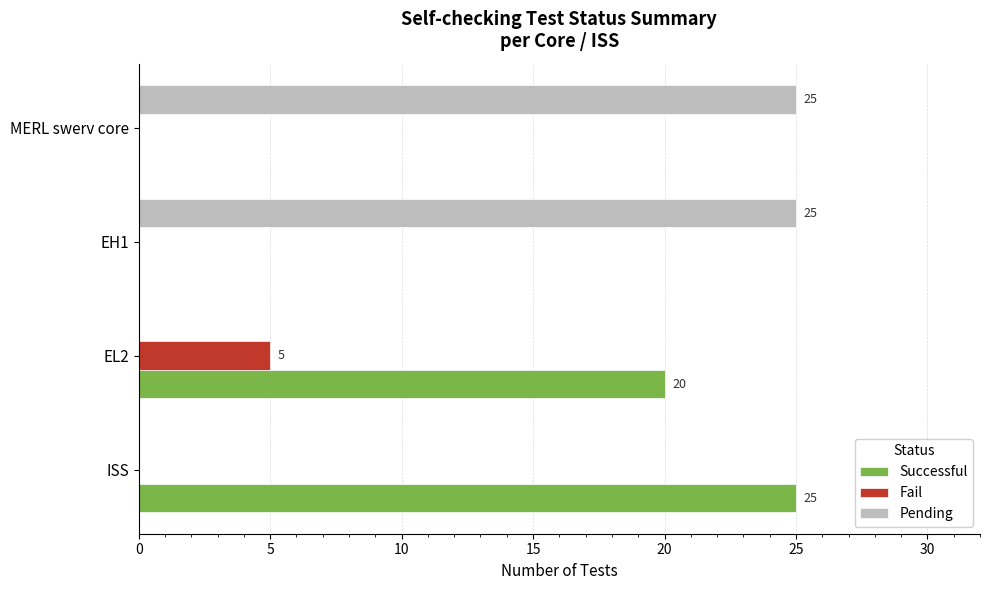

Is the value of Fail at EH1 greater than the value of Pending at EH1?

No